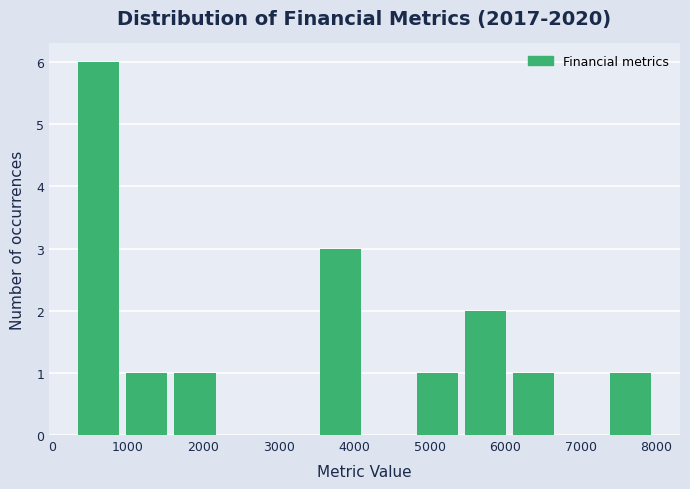

What is the height of the bar covering 3500 to 4200 on the x-axis? Neither the bar edges nor the heights are printed on the chart, so give them approximately, as read against the axes.

3